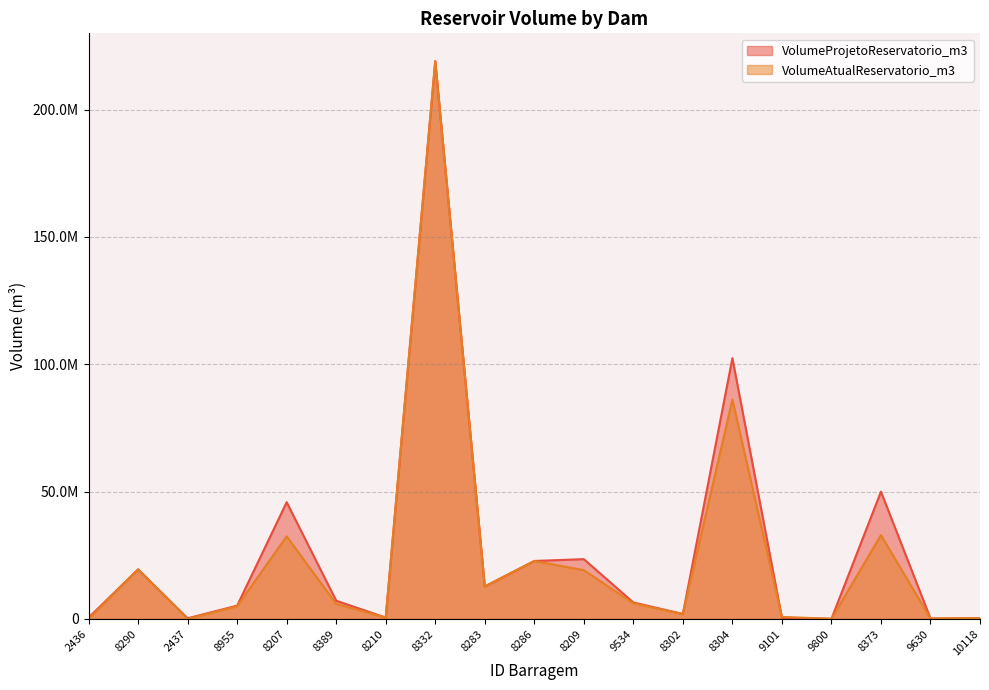

List the series in order of their peak value, lowest first.

VolumeProjetoReservatorio_m3, VolumeAtualReservatorio_m3